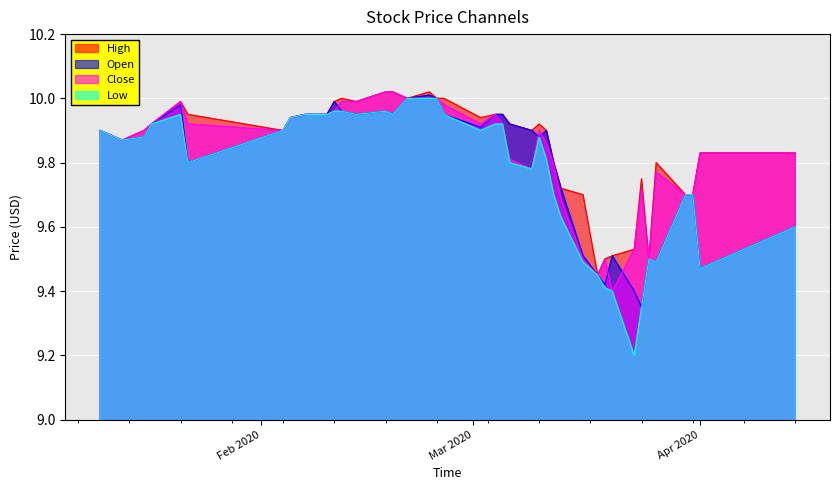

Which series has the widest spread of values?

Low